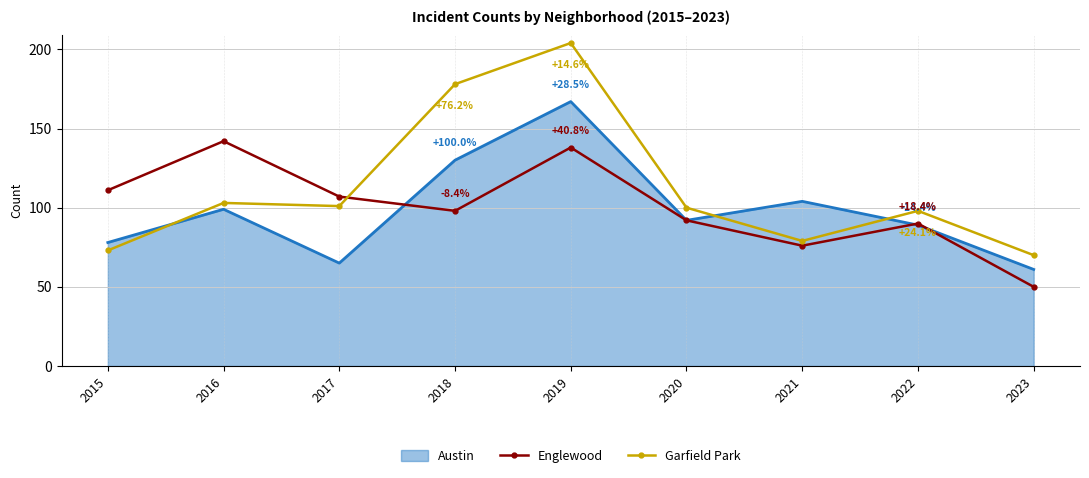

Count the number of data series in this chart.

3